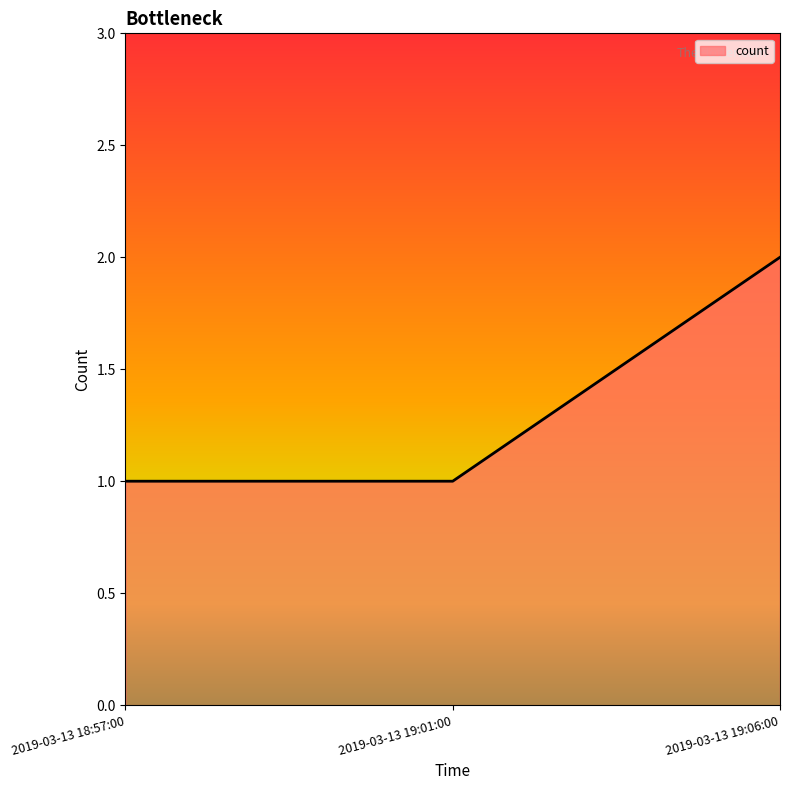

What is the change in value from 2019-03-13 18:57:00 to 2019-03-13 19:06:00?

+1